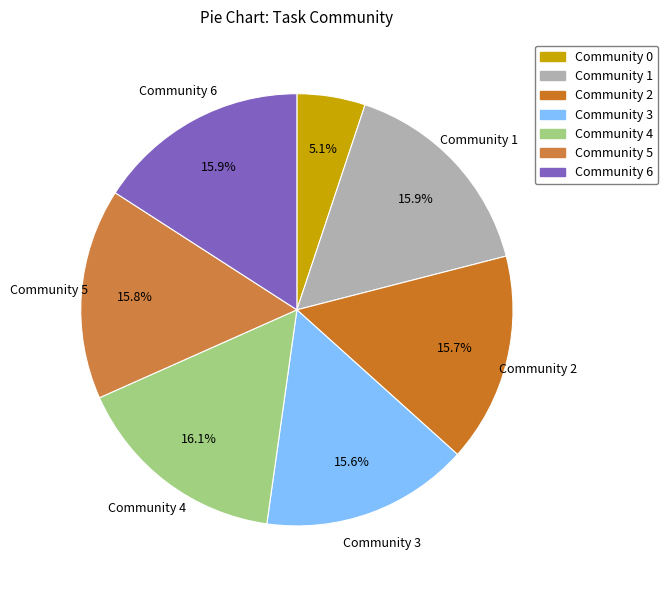

What percentage is the Community 2 slice, to the nearest percent?

16%